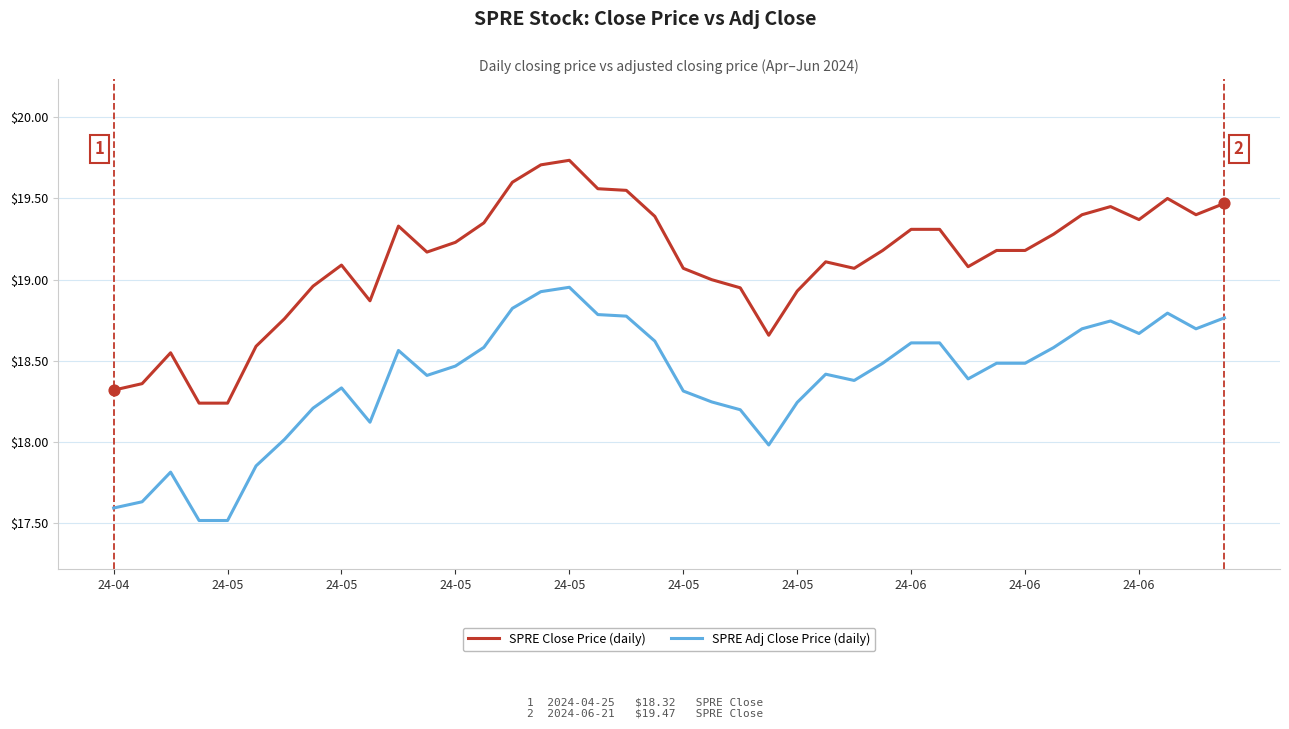

What are all the series names shown in the legend?

SPRE Close Price (daily), SPRE Adj Close Price (daily)